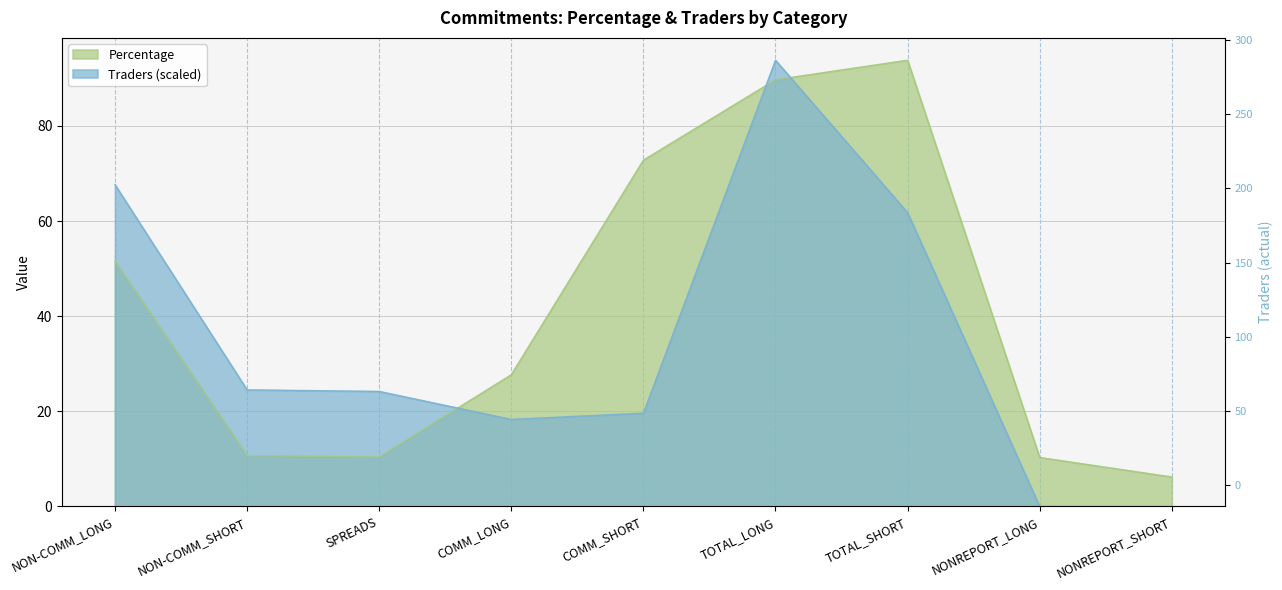

True or false: Traders has more than 2 points higher than both neighbors.

False